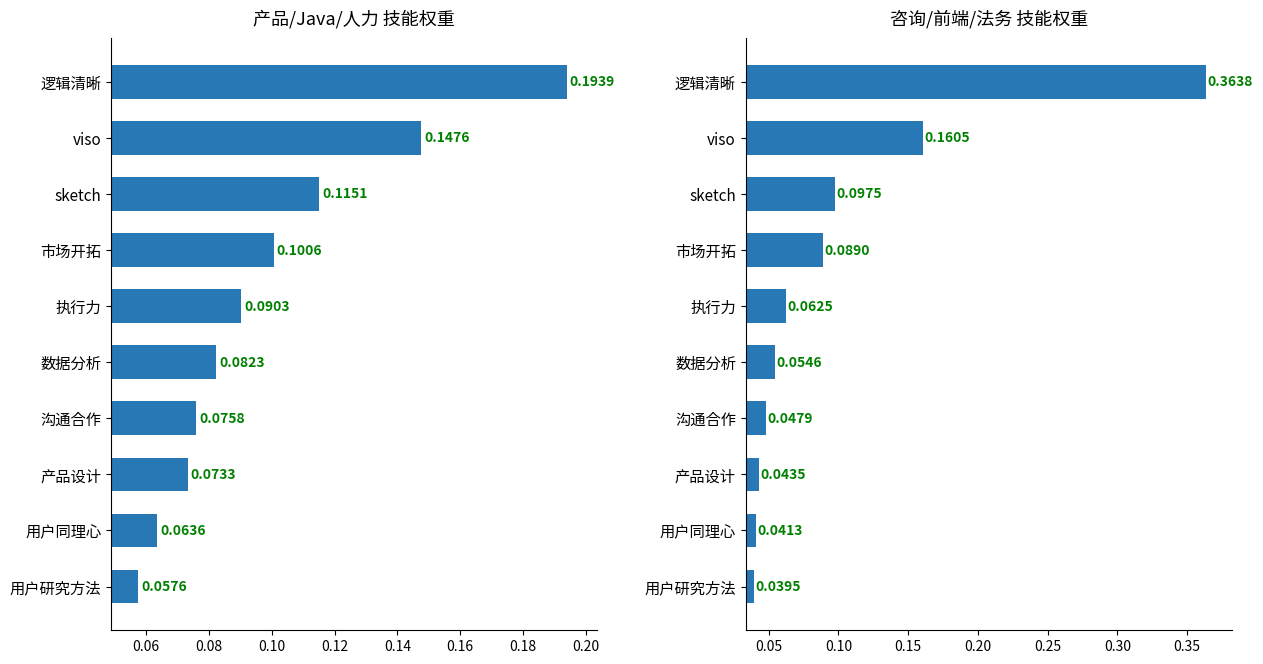

Reading left to right, what are all the values shown in this chart?

左侧技能权重: 0.1	0.1	0.1	0.1	0.1	0.1	0.1	0.1	0.1	0.2
右侧技能权重: 0.0	0.0	0.0	0.0	0.1	0.1	0.1	0.1	0.2	0.4